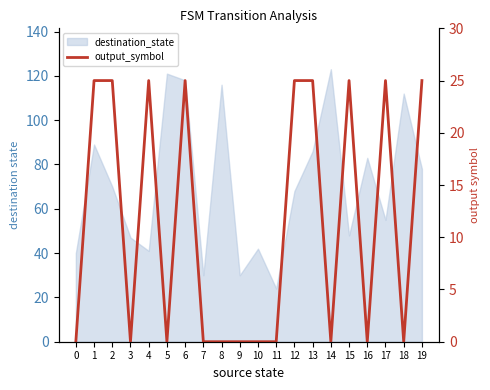

The value at 4 is 25. True or false?

True